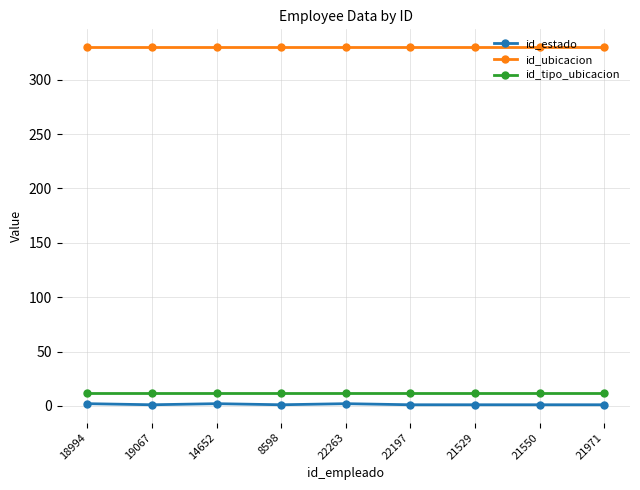

Does the chart display data point markers on the line(s)?

Yes